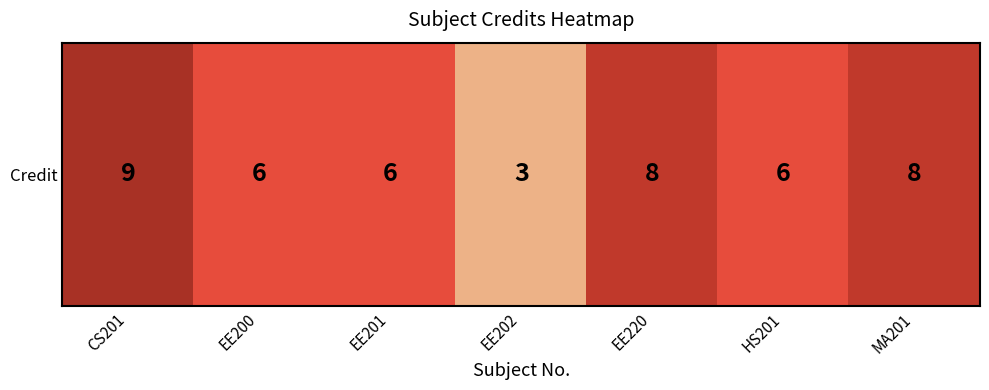

Which label corresponds to the smallest value in the chart?

EE202